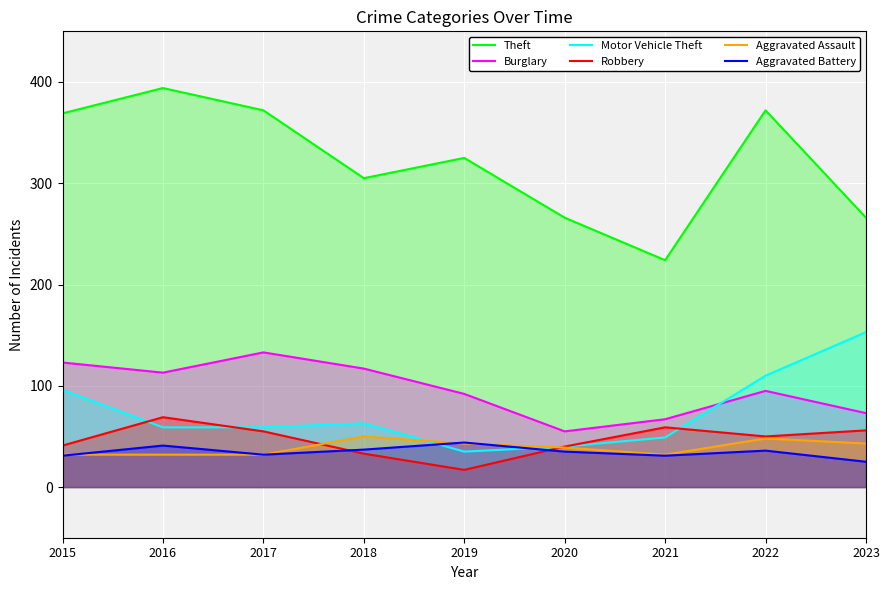

In Aggravated Battery, how many points are lower than both neighbors (excluding endpoints)?

2